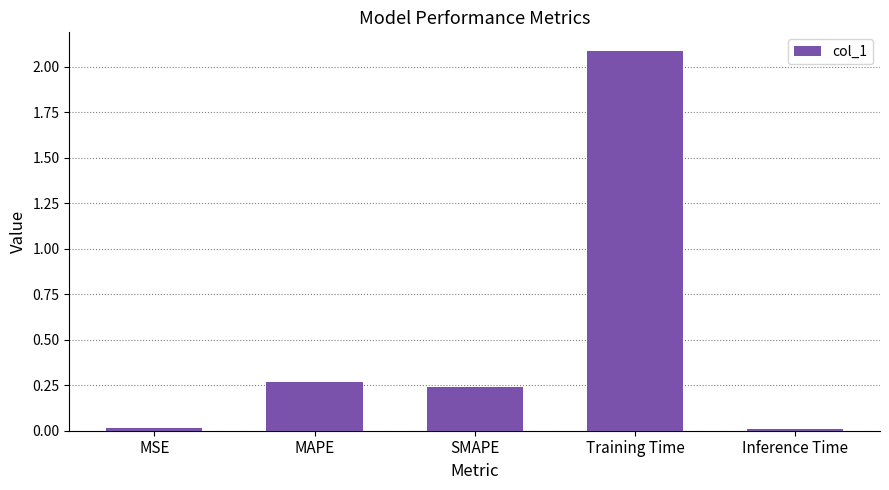

True or false: the data shows 0.0 at Inference Time.

True